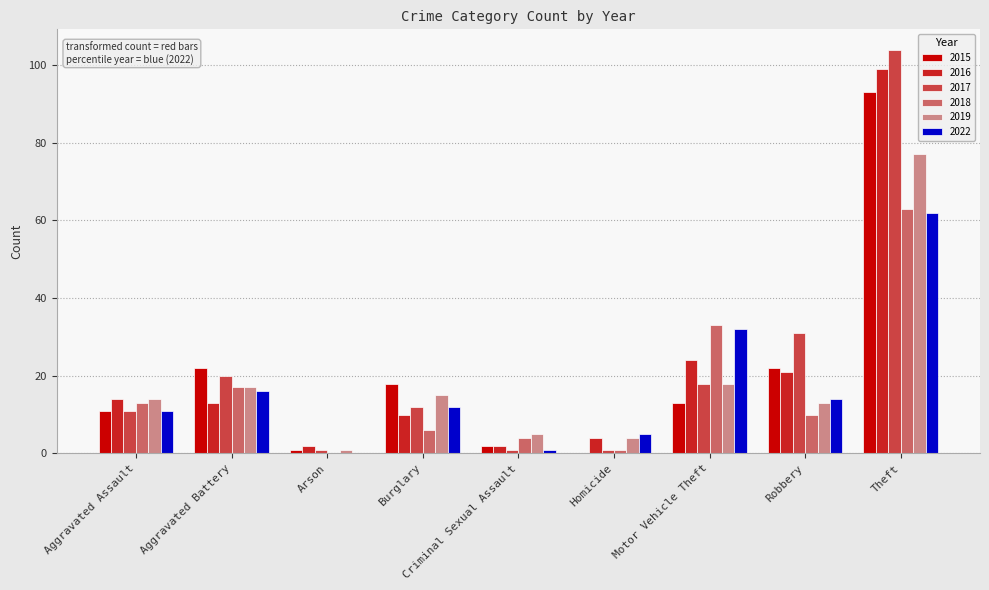

Reading right to left, list all the values displayed in this chart.

2015: 93	22	13	0	2	18	1	22	11
2016: 99	21	24	4	2	10	2	13	14
2017: 104	31	18	1	1	12	1	20	11
2018: 63	10	33	1	4	6	0	17	13
2019: 77	13	18	4	5	15	1	17	14
2022: 62	14	32	5	1	12	0	16	11